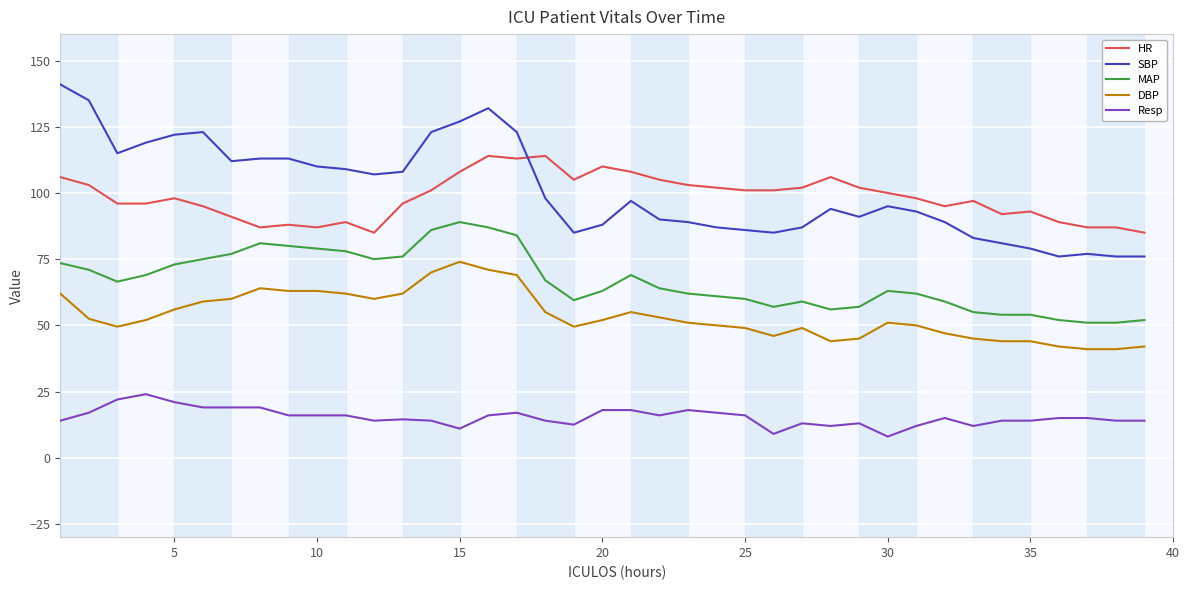

Which series has the largest range (max minus min)?

SBP